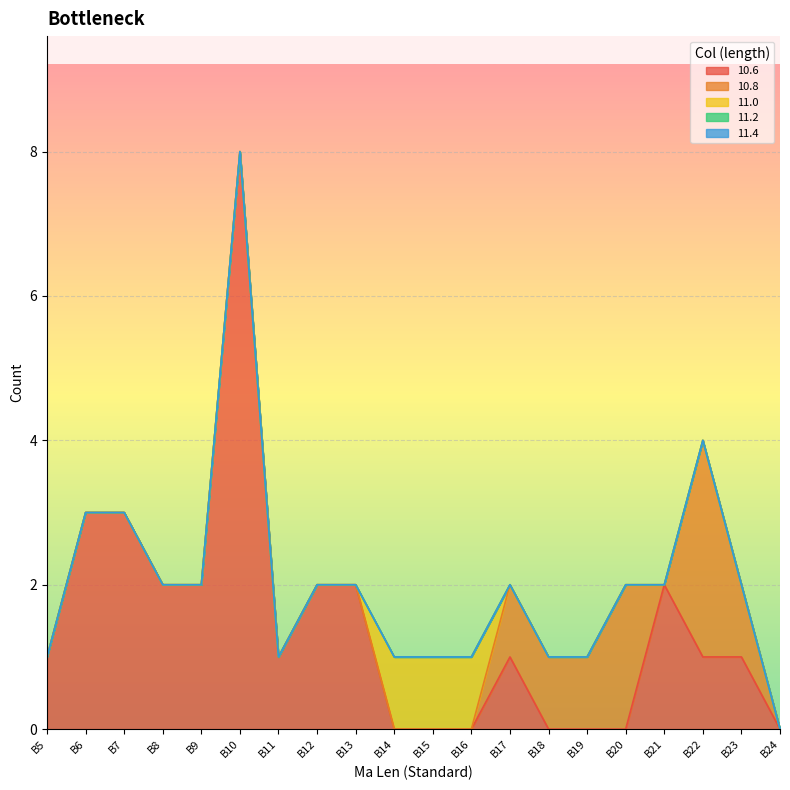

List the series in order of their peak value, lowest first.

11.2, 11.4, 11.0, 10.8, 10.6